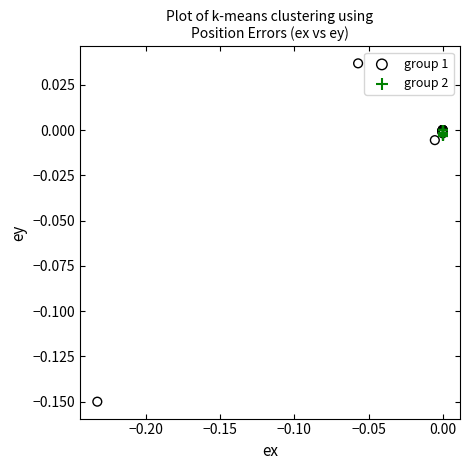

What are all the series names shown in the legend?

group 1, group 2